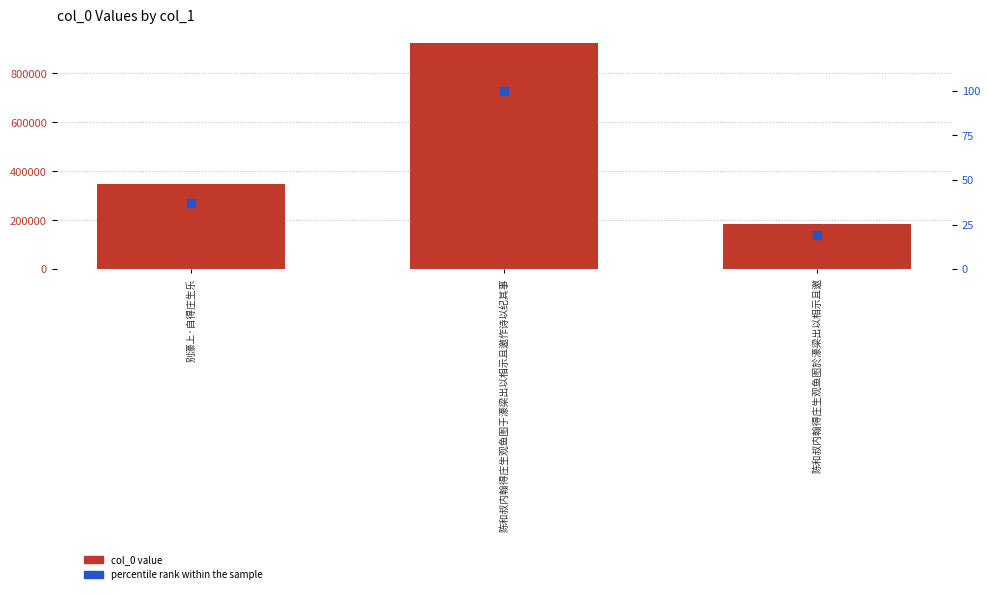

Which has a higher value, 别濠上·自得庄生乐 or 陈和叔内翰得庄生观鱼图于濠梁出以相示且邀作诗以纪其事?

陈和叔内翰得庄生观鱼图于濠梁出以相示且邀作诗以纪其事